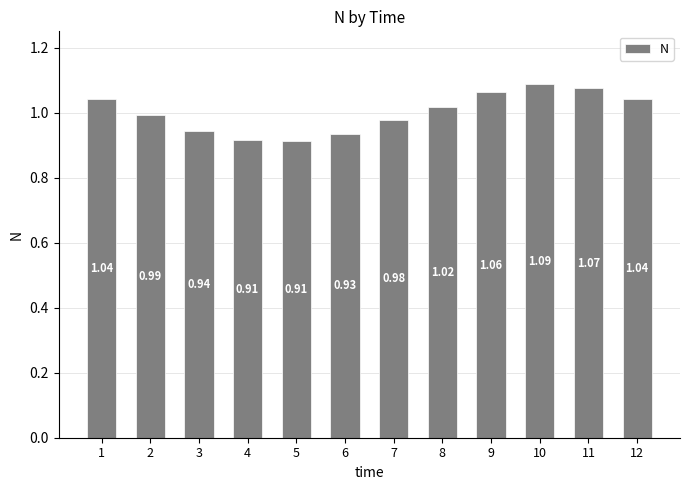

Where does the data first go above 1?

1